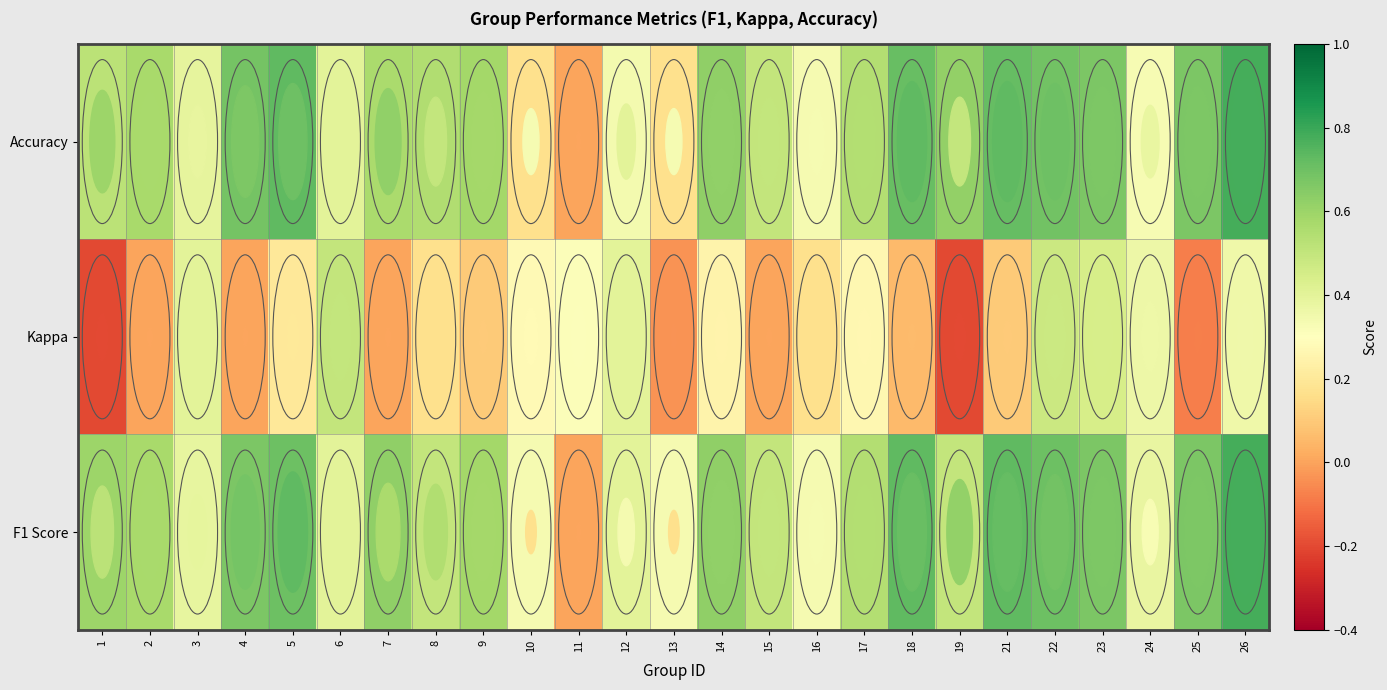

At which category is the sum across all series the highest?

26